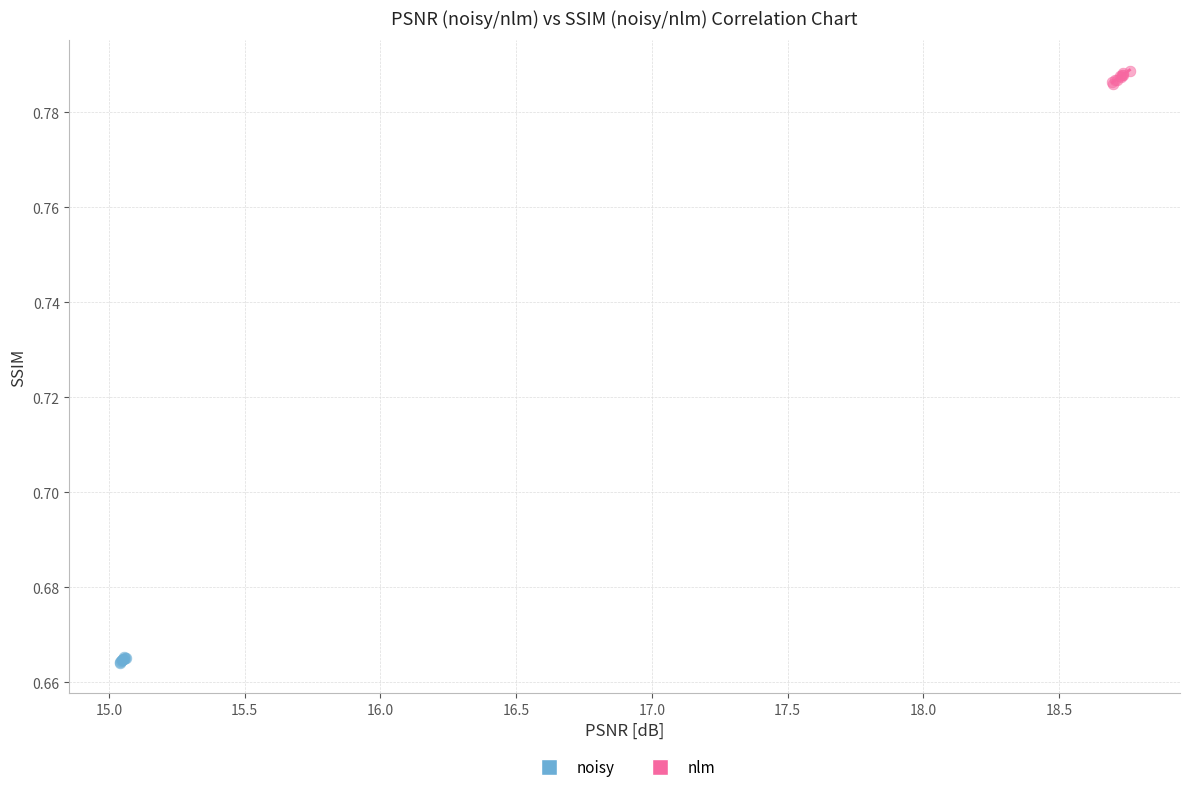

Which series has the largest Y range (max minus min)?

nlm